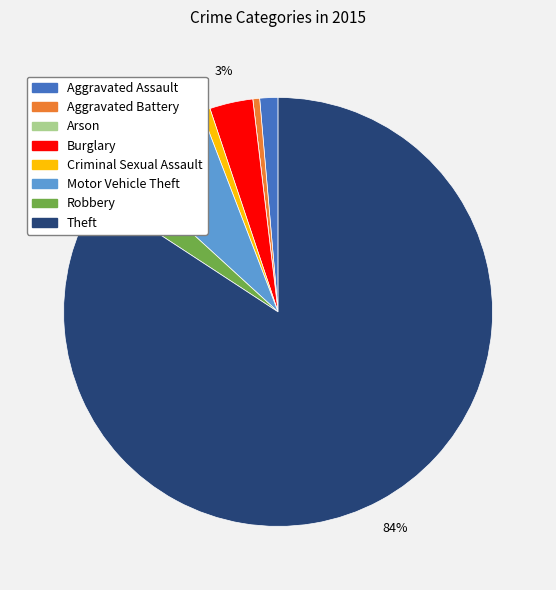

True or false: Motor Vehicle Theft accounts for 2% of the total.

False